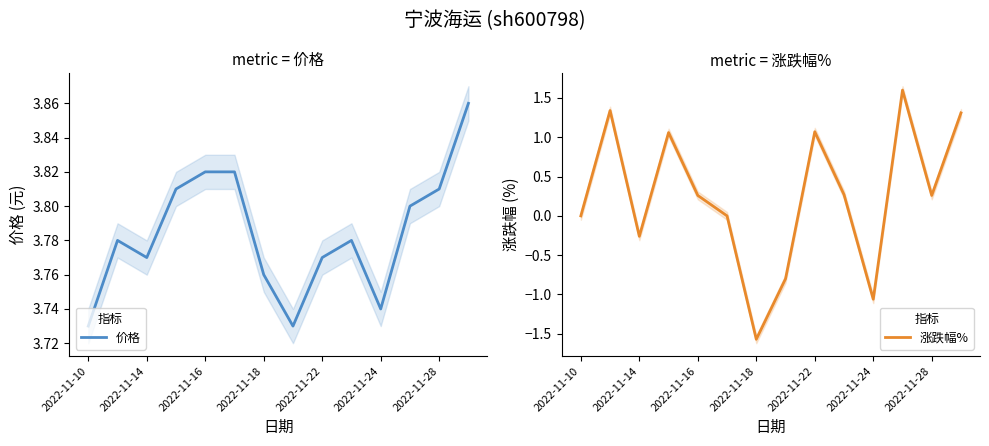

The 涨跌幅% series shows 1.1 at 2022-11-22. True or false?

True